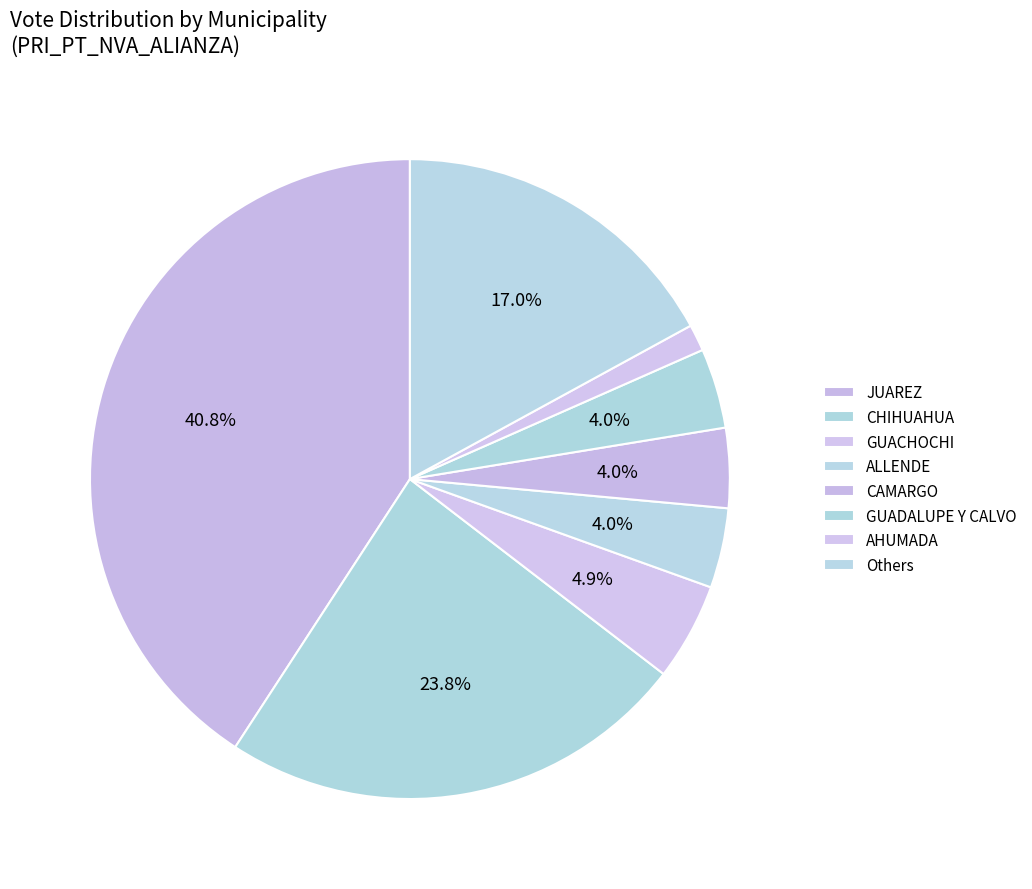

Count the number of slices in the pie.

8